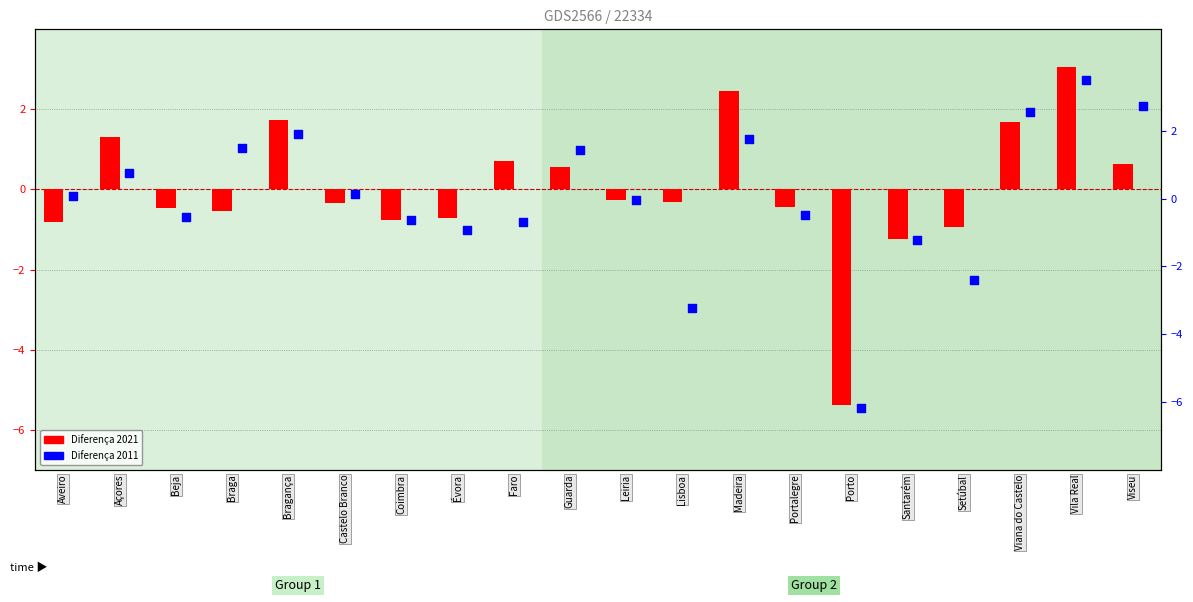

At which category is the sum across all series the highest?

Vila Real